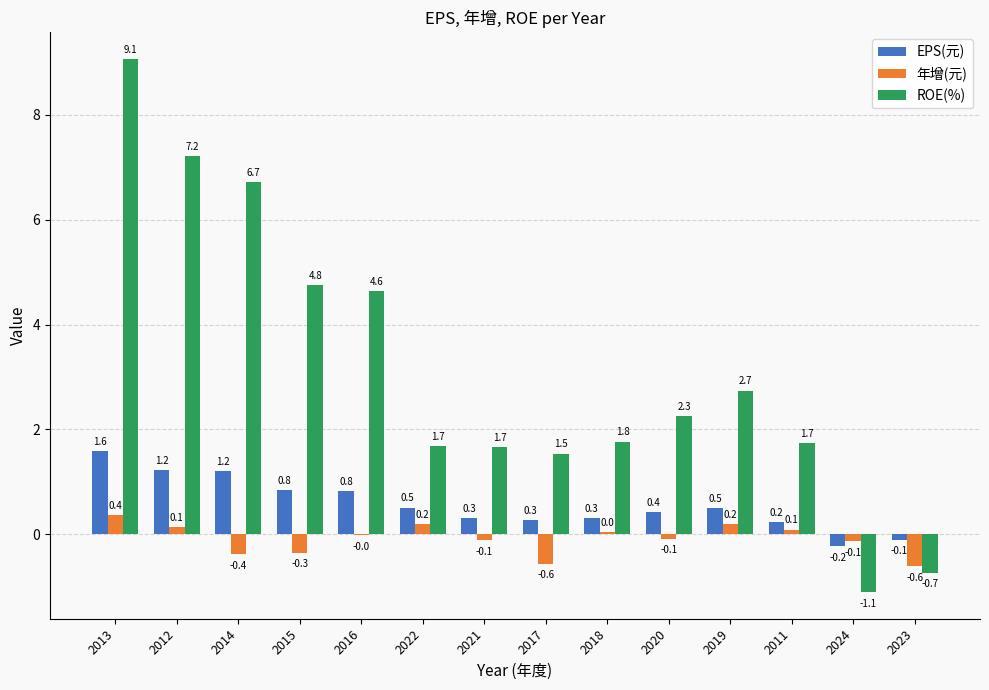

Is it true that ROE(%) equals 6.4 at 2015?

False